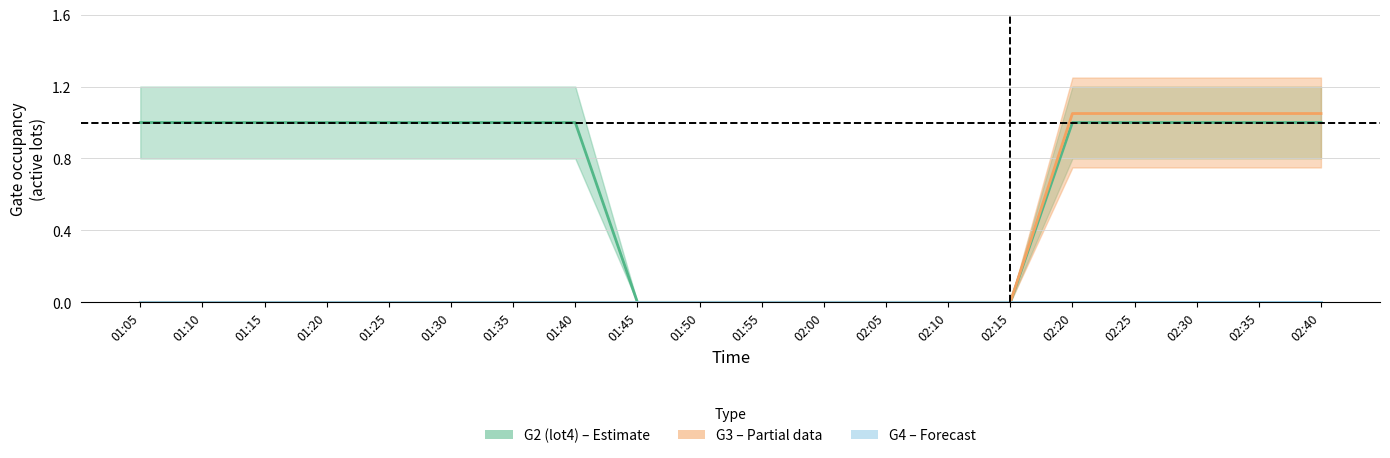

At how many categories does at least one series exceed 0?

13